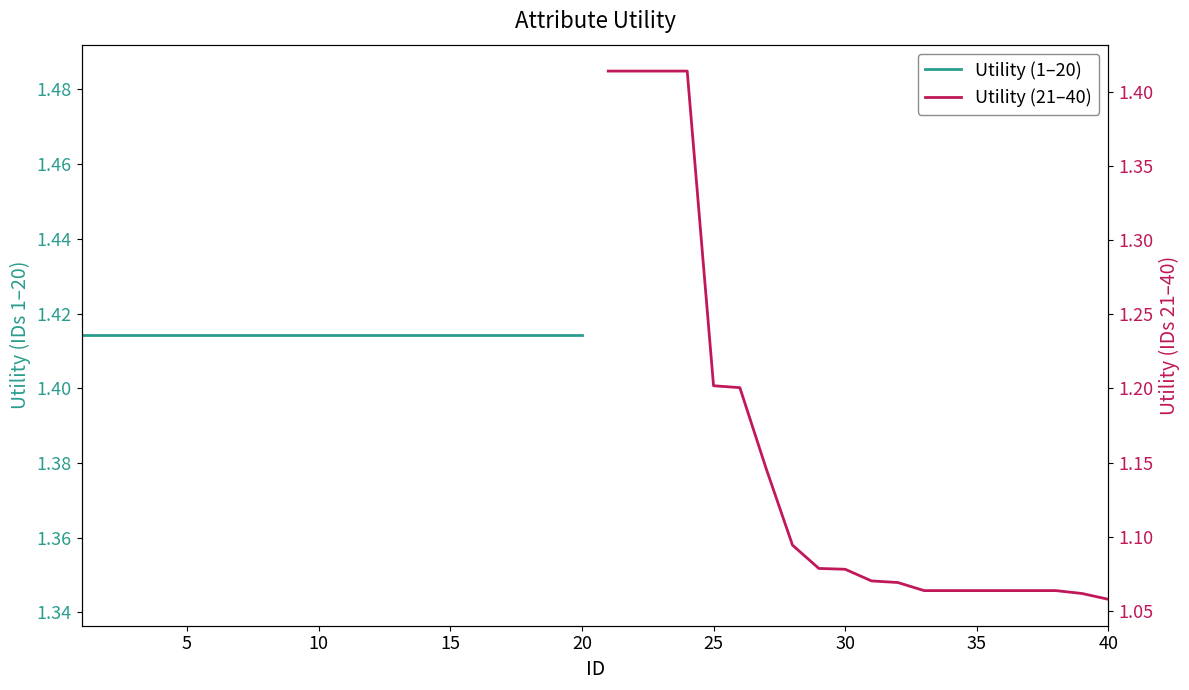

Count the Utility (21–40) values in the range 1 to 2.

20